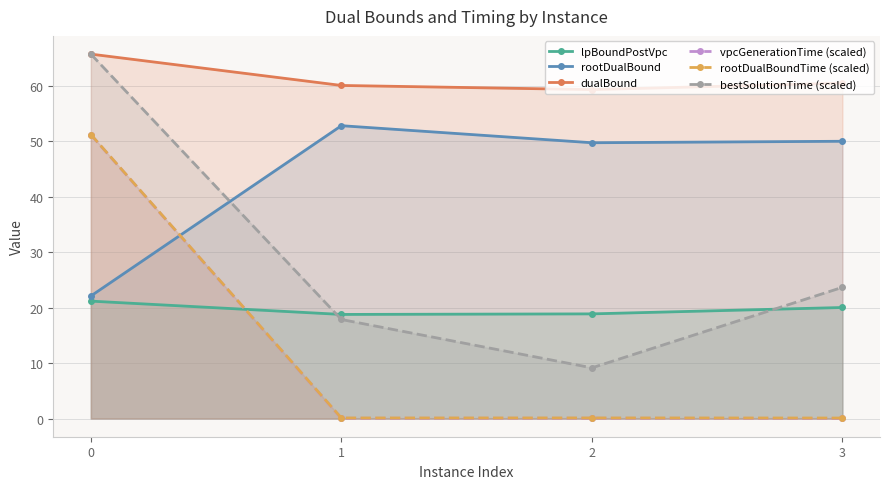

What is the sum of all bestSolutionTime (scaled) values?

116.3